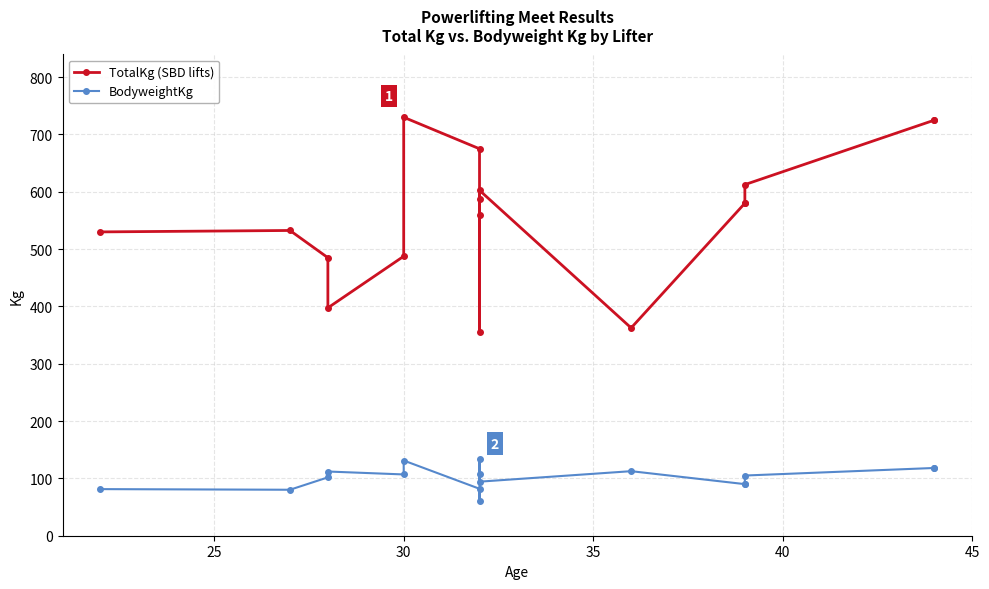

Which series has the widest spread of values?

TotalKg (SBD lifts)